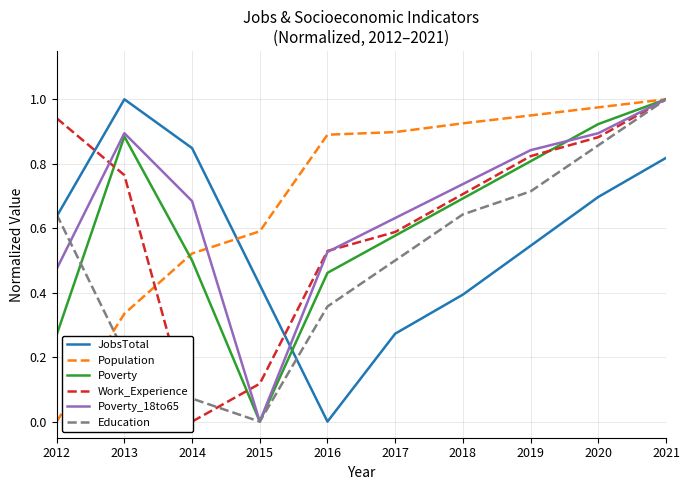

Reading left to right, what are all the values shown in this chart?

JobsTotal: 0.6	1.0	0.8	0.4	0.0	0.3	0.4	0.5	0.7	0.8
Population: 0.0	0.3	0.5	0.6	0.9	0.9	0.9	0.9	1.0	1.0
Poverty: 0.3	0.9	0.5	0.0	0.5	0.6	0.7	0.8	0.9	1.0
Work_Experience: 0.9	0.8	0.0	0.1	0.5	0.6	0.7	0.8	0.9	1.0
Poverty_18to65: 0.5	0.9	0.7	0.0	0.5	0.6	0.7	0.8	0.9	1.0
Education: 0.6	0.2	0.1	0.0	0.4	0.5	0.6	0.7	0.9	1.0